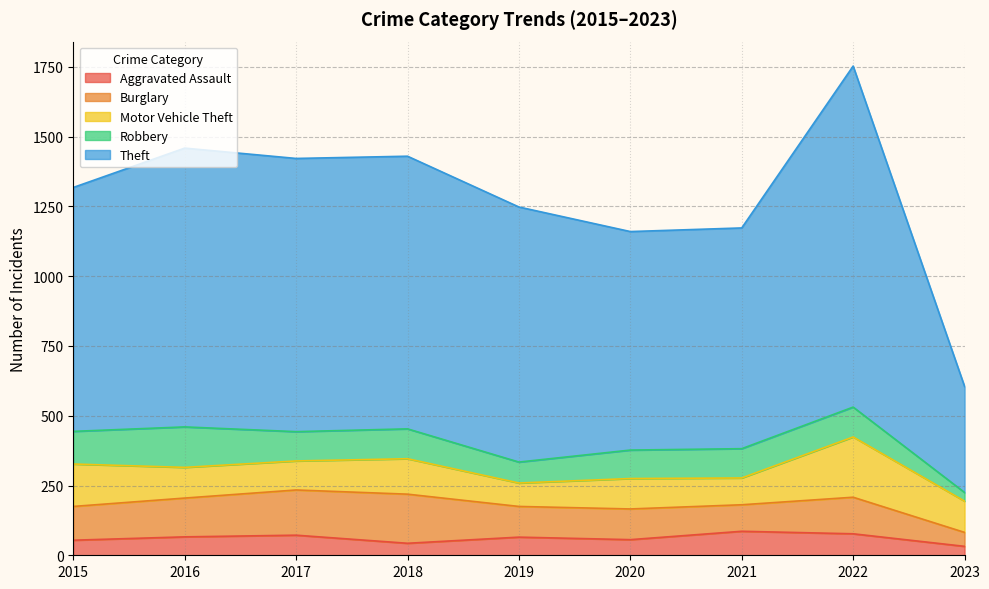

Reading left to right, transcribe all the data shown in this chart.

Aggravated Assault: 2015=54	2016=66	2017=72	2018=43	2019=65	2020=56	2021=86	2022=77	2023=32
Burglary: 2015=121	2016=139	2017=162	2018=176	2019=110	2020=110	2021=95	2022=131	2023=50
Motor Vehicle Theft: 2015=152	2016=110	2017=104	2018=127	2019=84	2020=109	2021=96	2022=216	2023=112
Robbery: 2015=117	2016=145	2017=105	2018=107	2019=75	2020=102	2021=105	2022=107	2023=31
Theft: 2015=874	2016=999	2017=979	2018=977	2019=914	2020=783	2021=791	2022=1222	2023=380